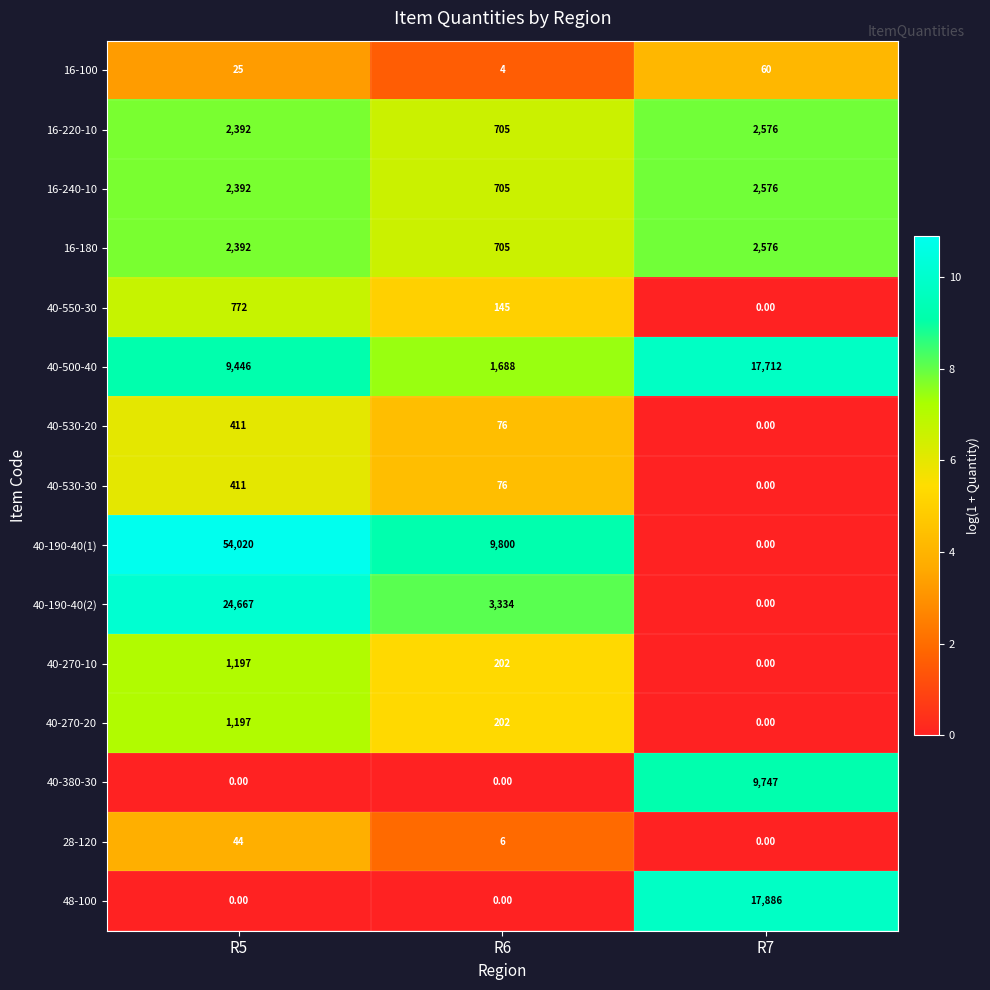

What is the difference between the maximum and minimum values in the 40-190-40(1) series?

54020